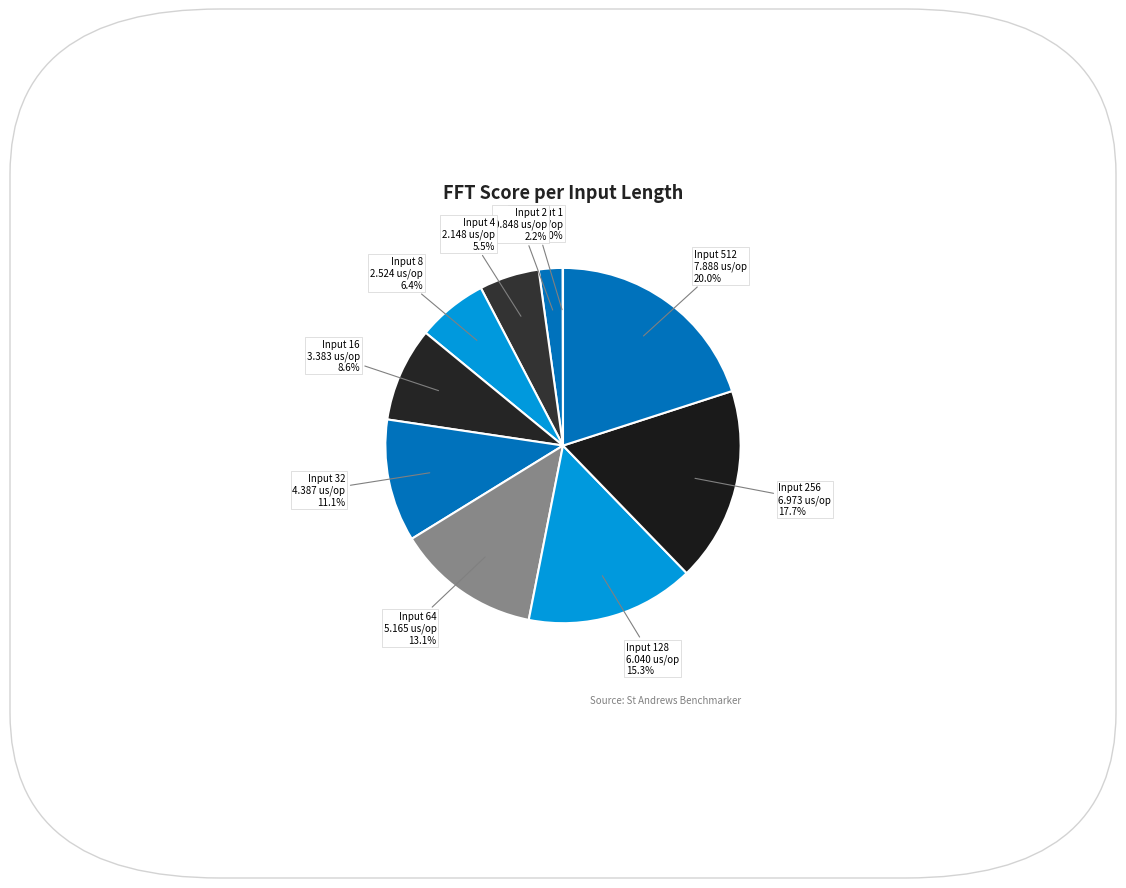

Which category has the smallest portion of the pie?

1